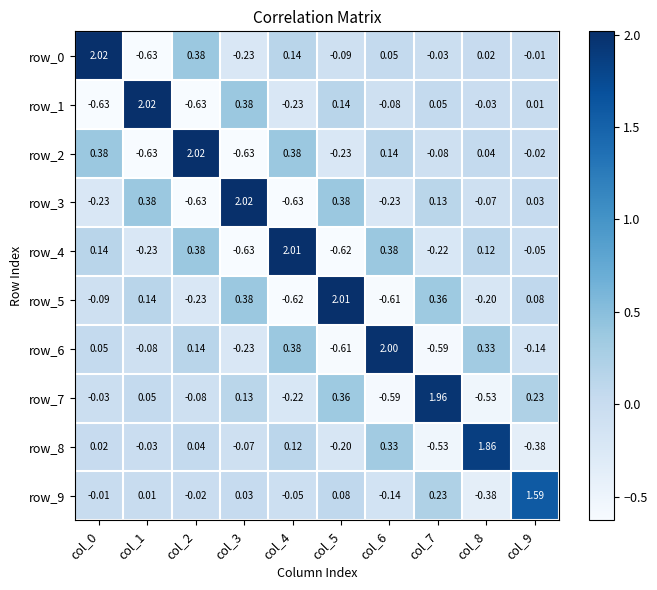

Is the value of row_9 at col_8 greater than the value of row_4 at col_9?

No